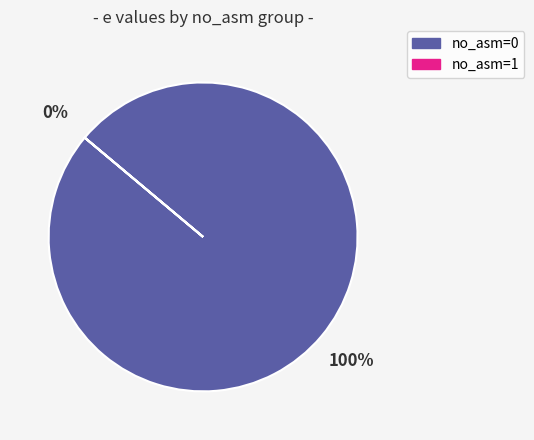

The Threads=11 slice represents 99% of the pie. True or false?

False